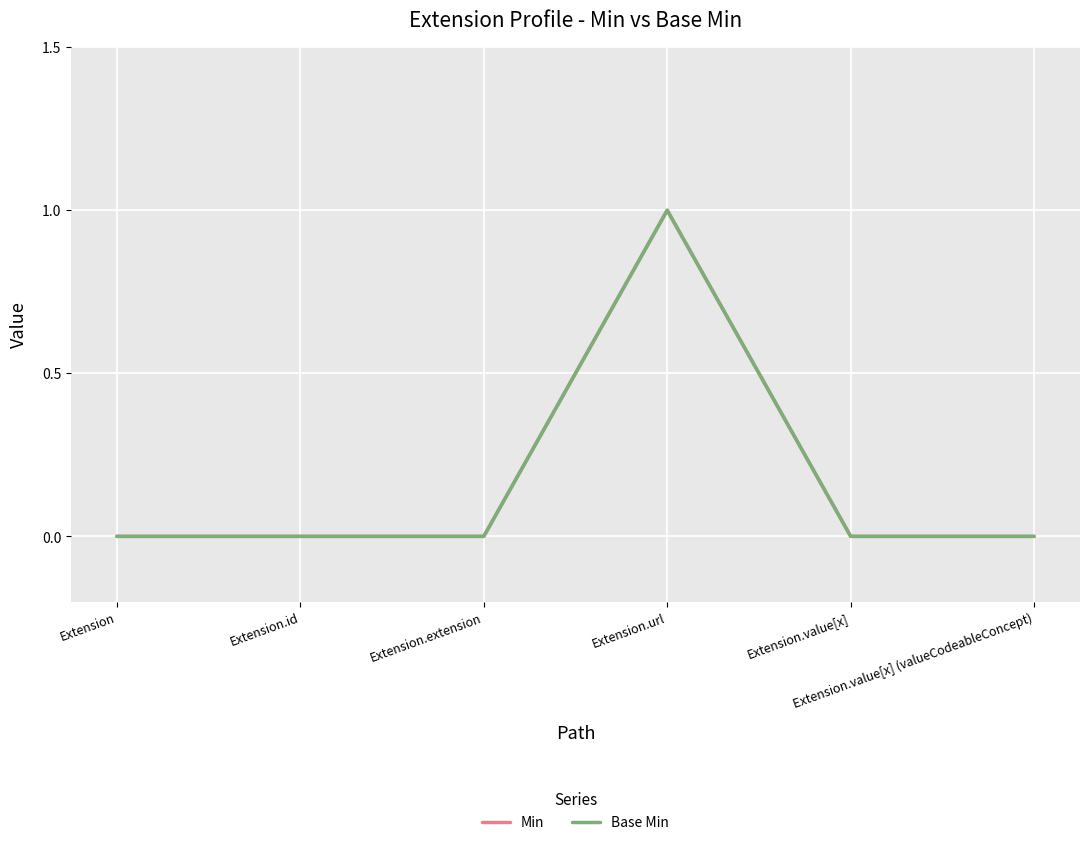

Reading left to right, what are all the values shown in this chart?

Min: 0	0	0	1	0	0
Base Min: 0	0	0	1	0	0